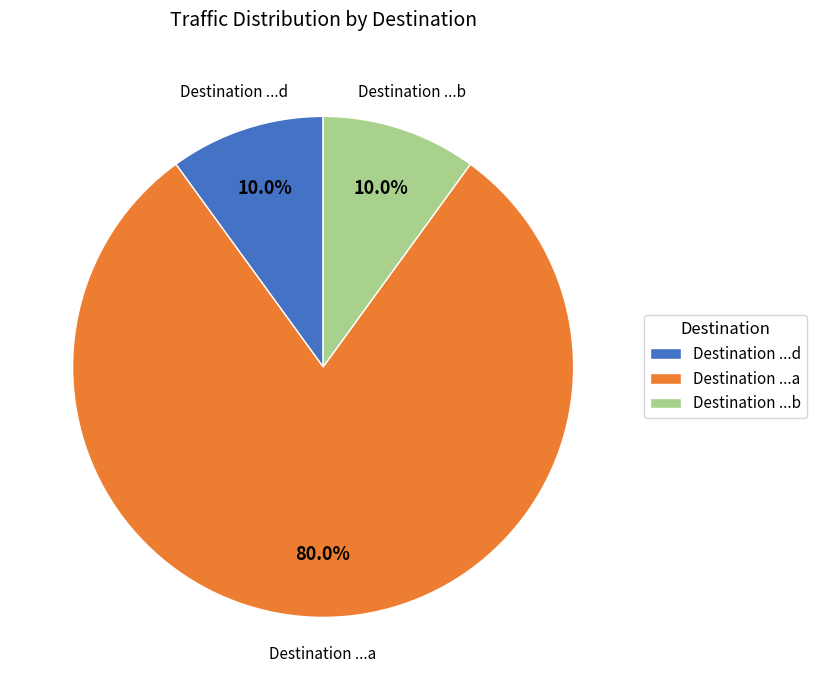

Approximately how many times larger is the value at Destination ...a compared to Destination ...d?

8.0